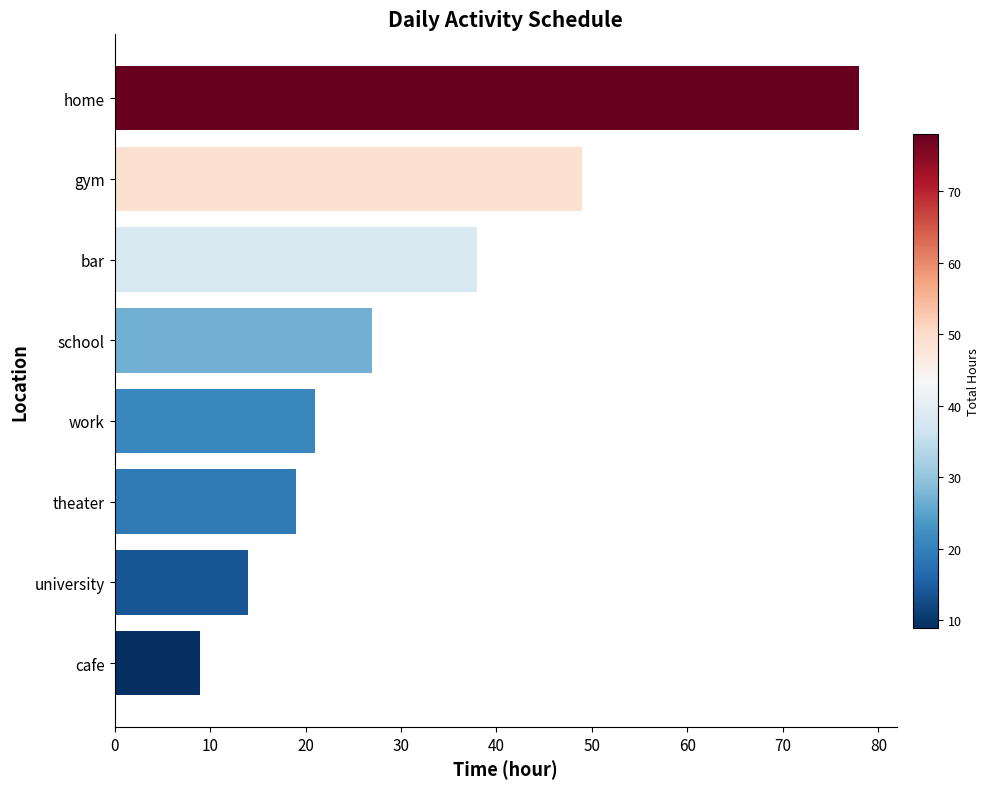

What is the maximum value shown in the chart?

78